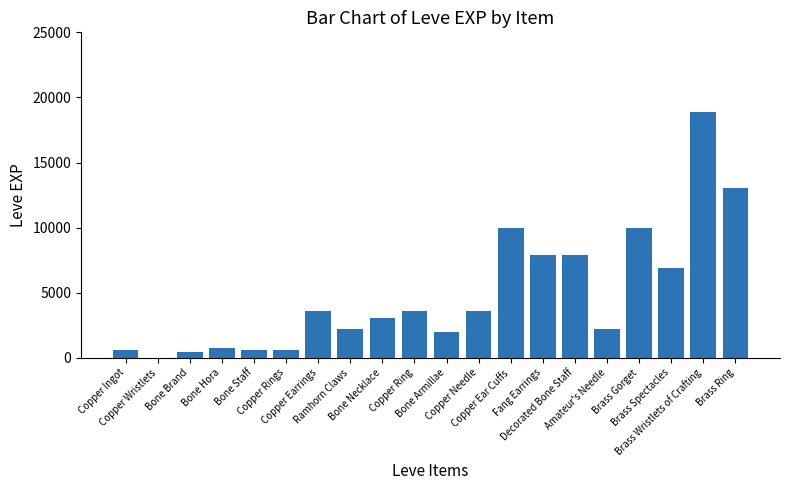

What is the maximum value shown in the chart?

18910